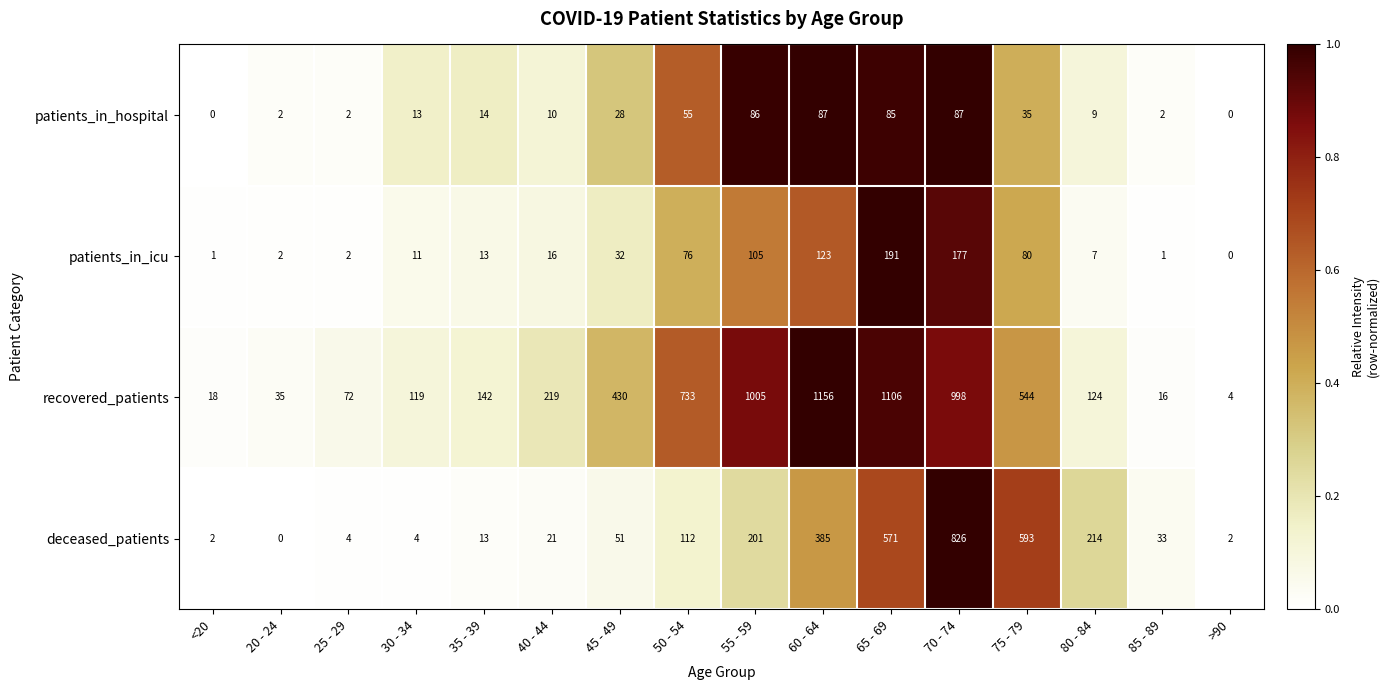

What is the difference between the patients_in_icu values at 65 - 69 and 25 - 29?

189